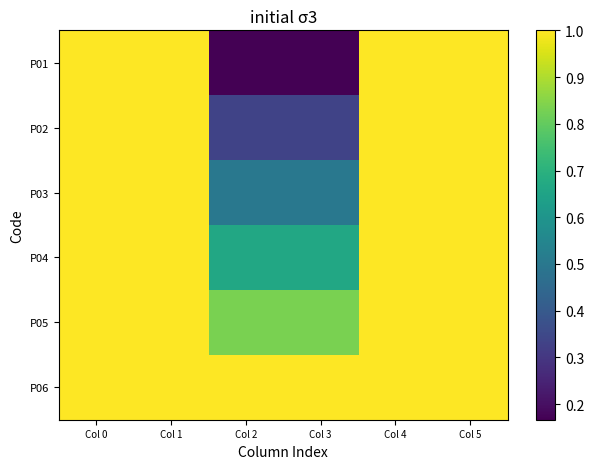

Which series changed the most between Col 0 and Col 2?

P01